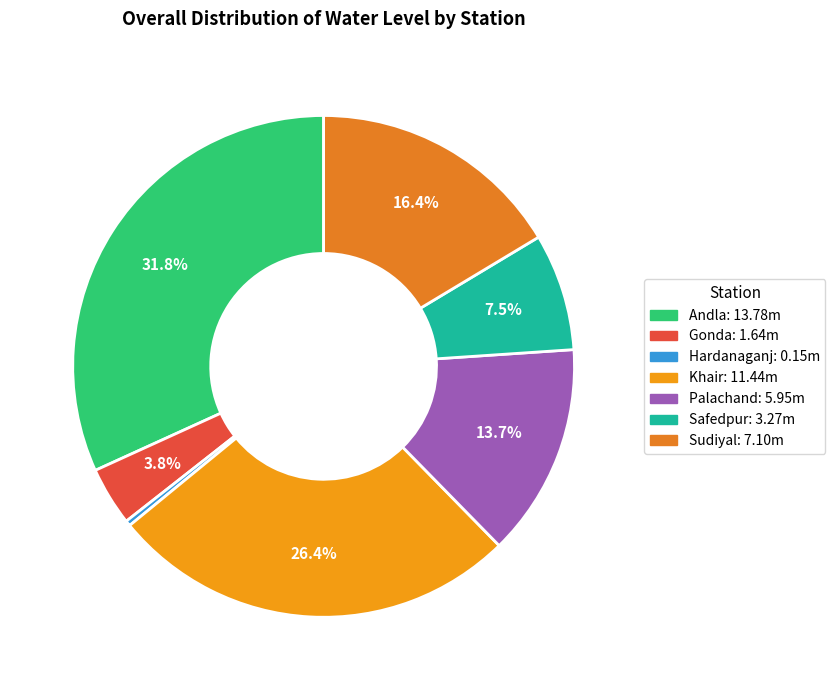

What is the change in value from Gonda to Palachand?

+4.3